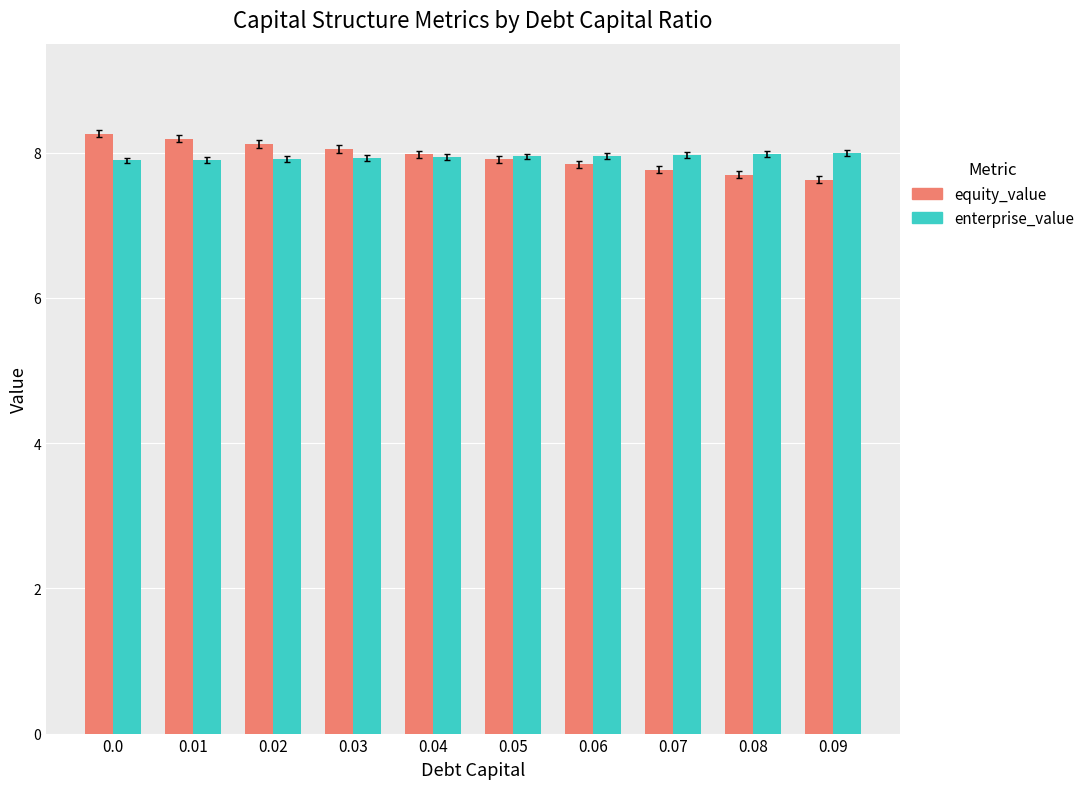

What is the difference between the equity_value values at 0.06 and 0.03?

0.2